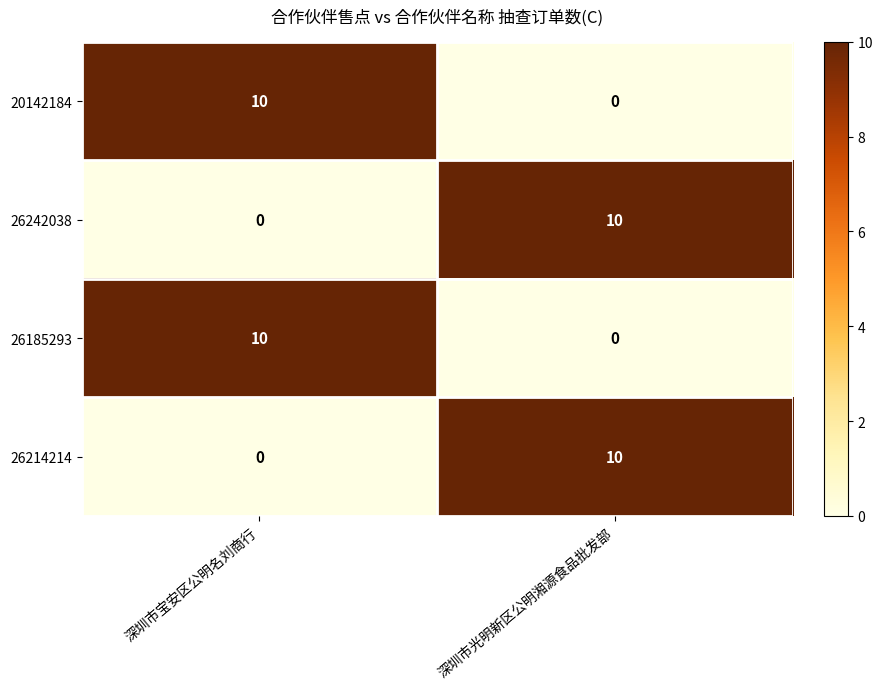

Where is 26242038 nearest to the value 5?

深圳市宝安区公明名刘商行